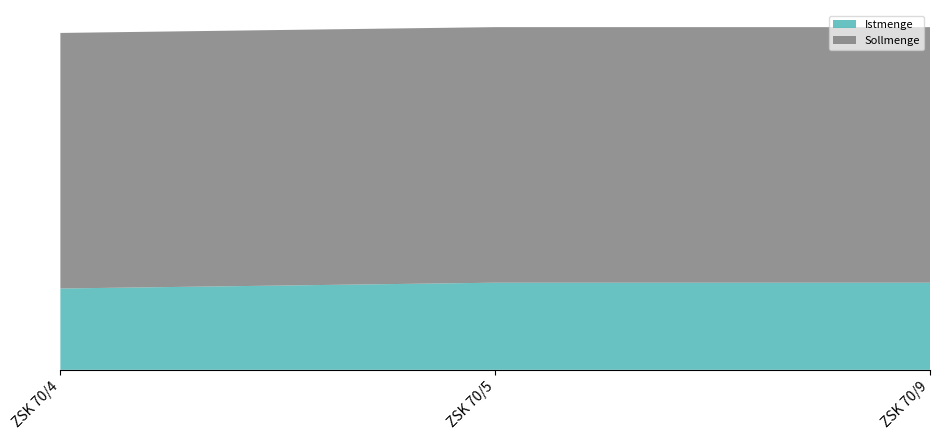

Reading left to right, what are all the values shown in this chart?

Istmenge: ZSK 70/4=7000	ZSK 70/5=7500	ZSK 70/9=7500
Sollmenge: ZSK 70/4=22000	ZSK 70/5=22000	ZSK 70/9=22000